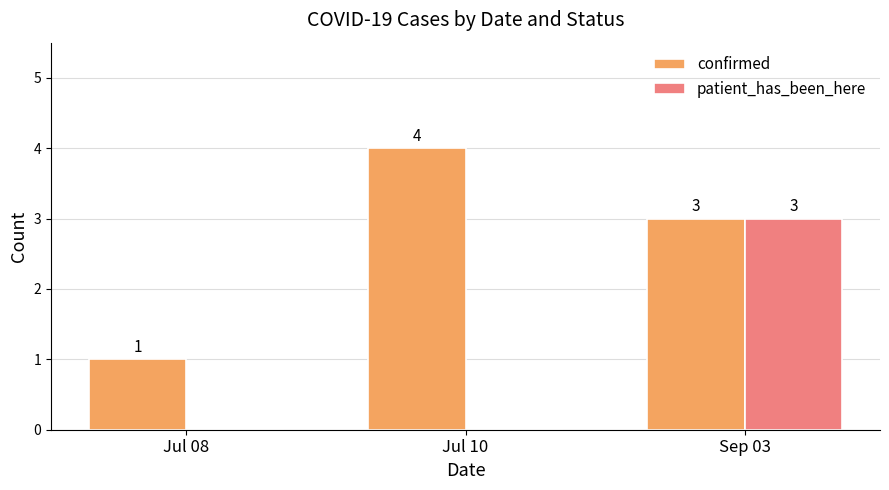

Is the value of confirmed at Jul 10 greater than the value of patient_has_been_here at Jul 10?

Yes